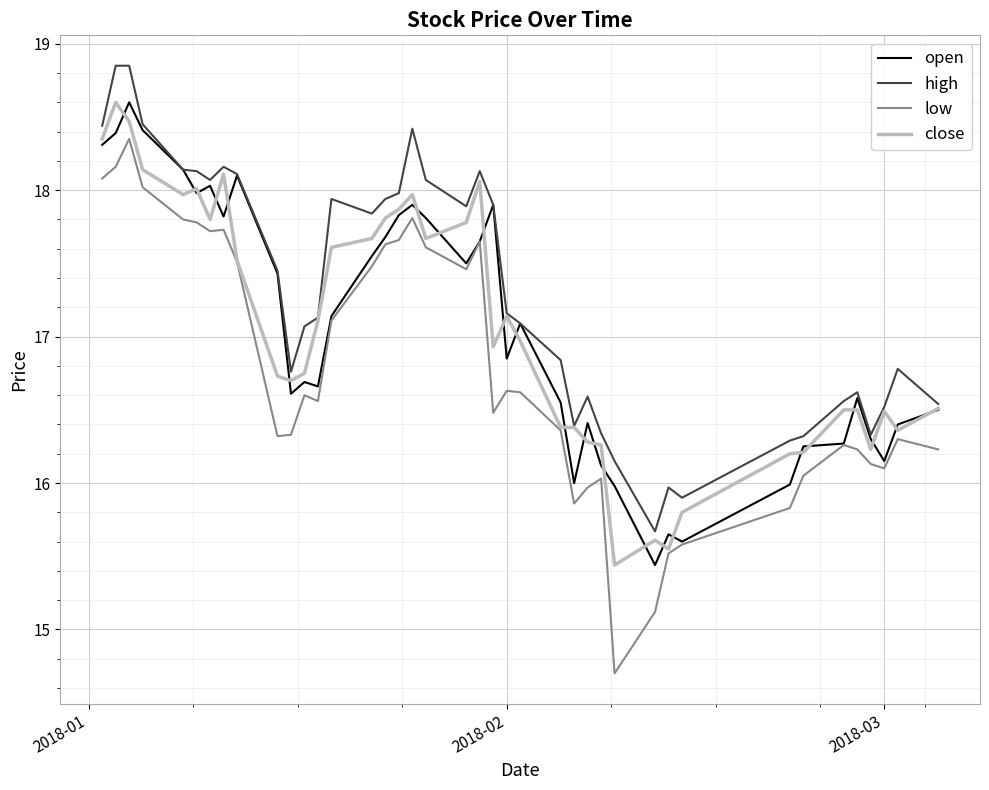

Which series has the largest total across all categories?

high